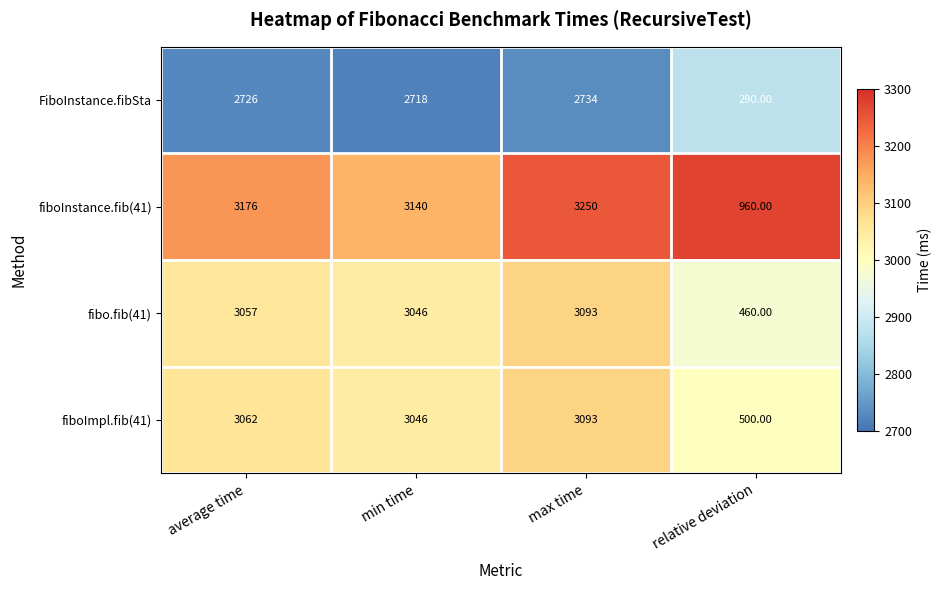

Which category has the highest value across all series?

max time